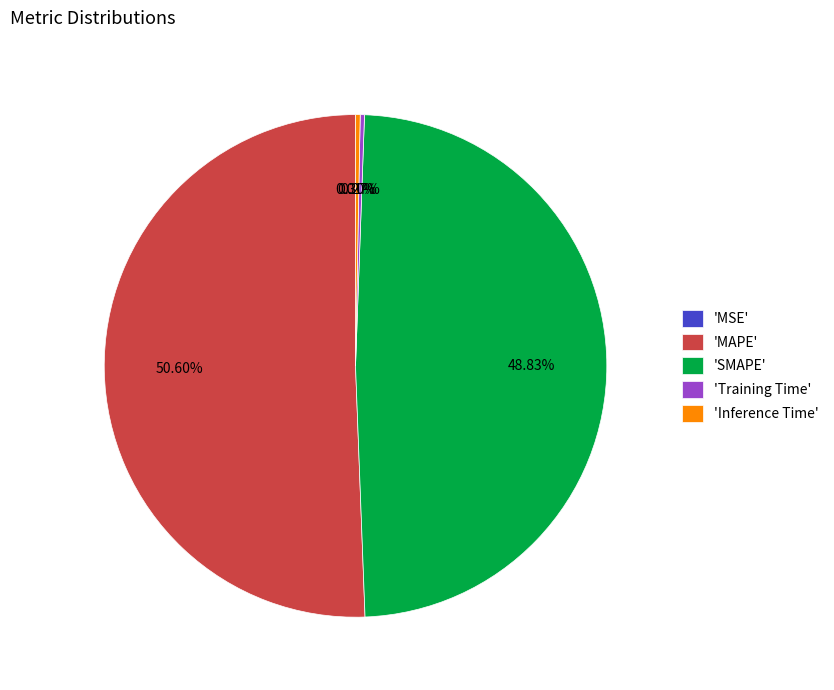

Which slice is the largest?

'MAPE'